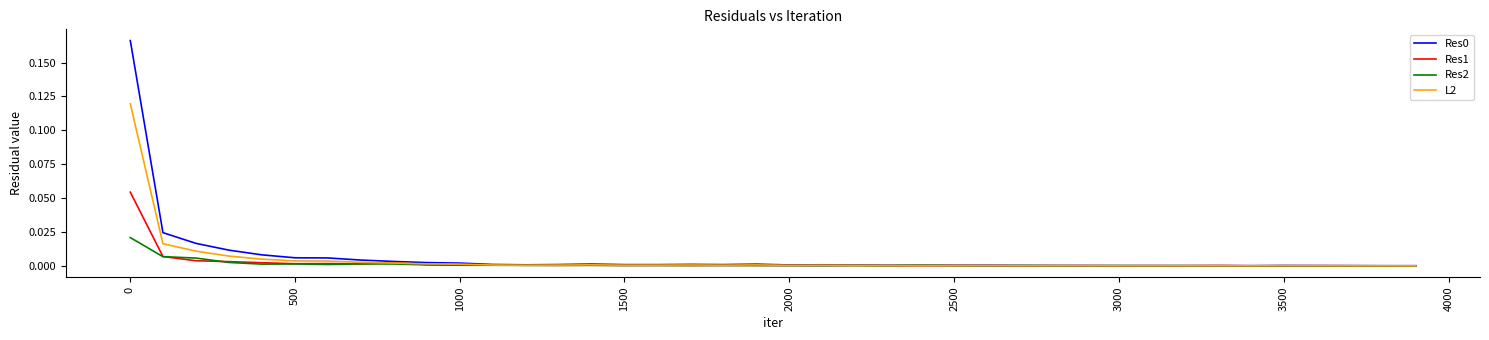

True or false: Res0 and L2 intersect in this chart.

False